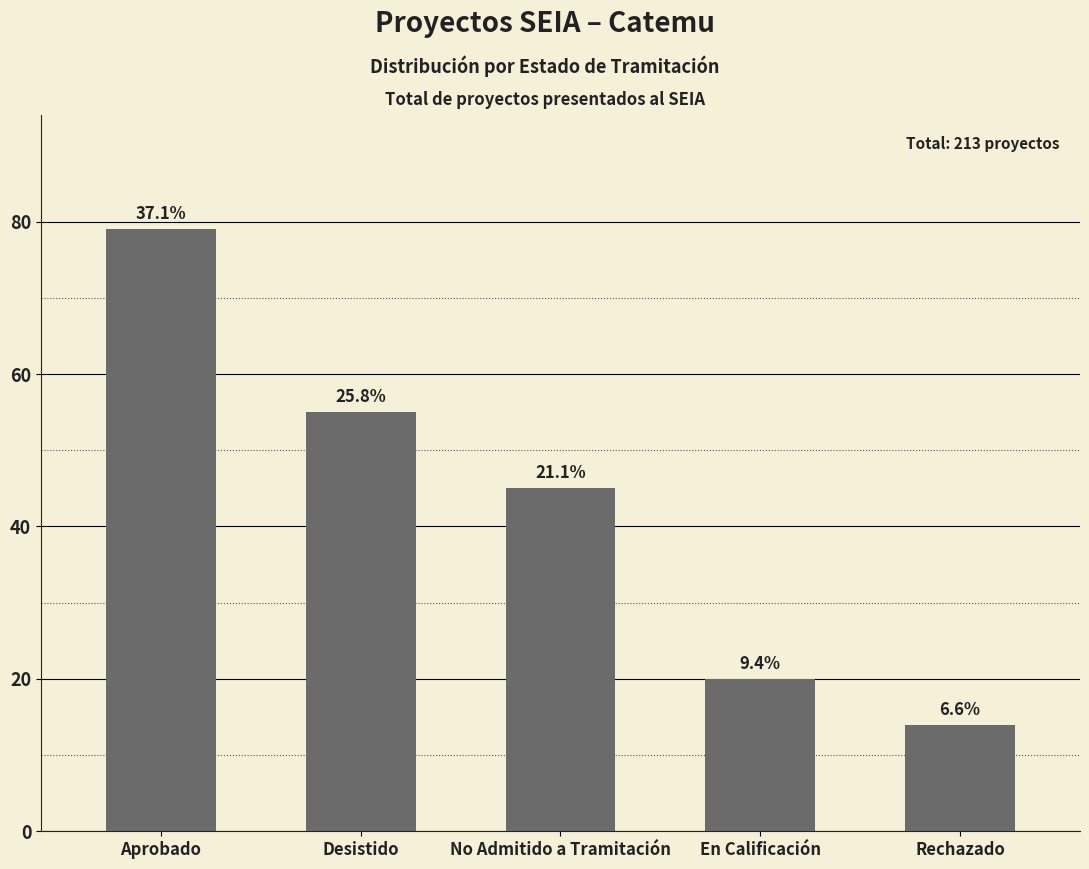

How many bars are there in total?

5